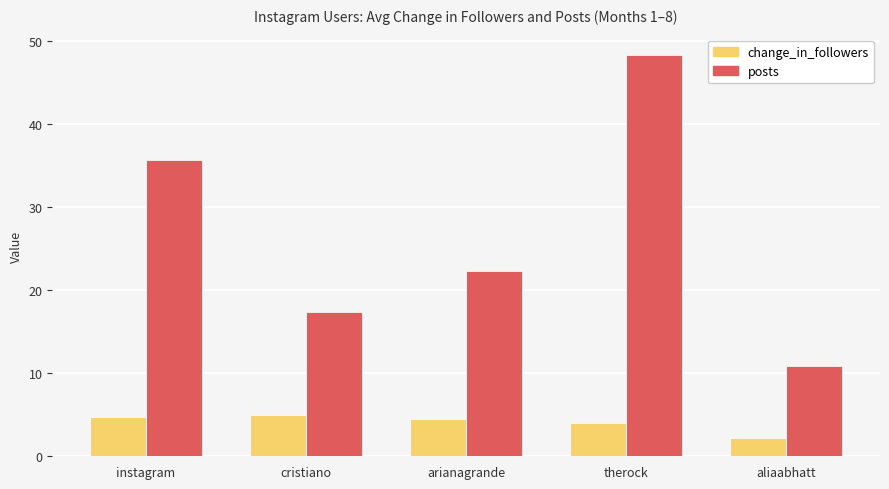

Is it true that change_in_followers equals 4.5 at arianagrande?

True